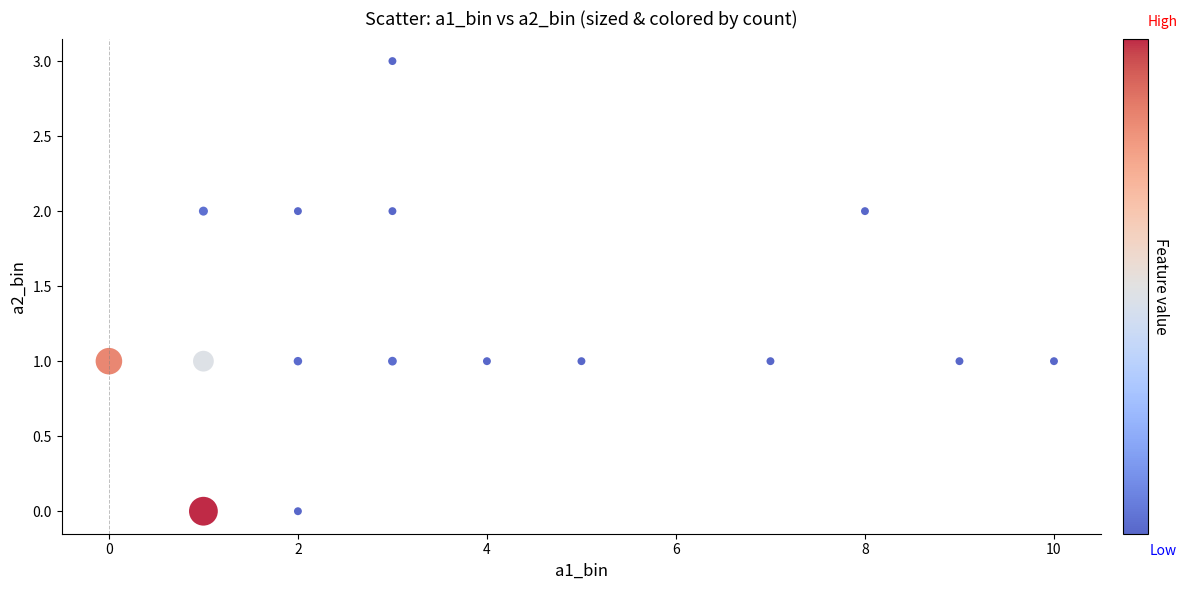

What is the range of X values (max minus min)?

10